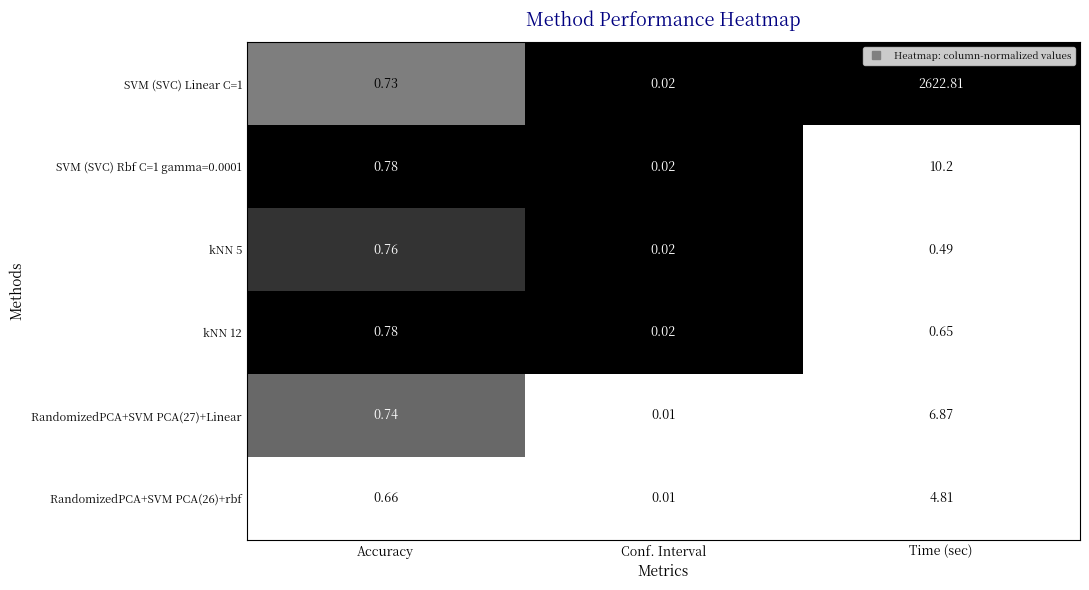

Rank the categories by kNN 12 value from lowest to highest.

Conf. Interval, Time (sec), Accuracy